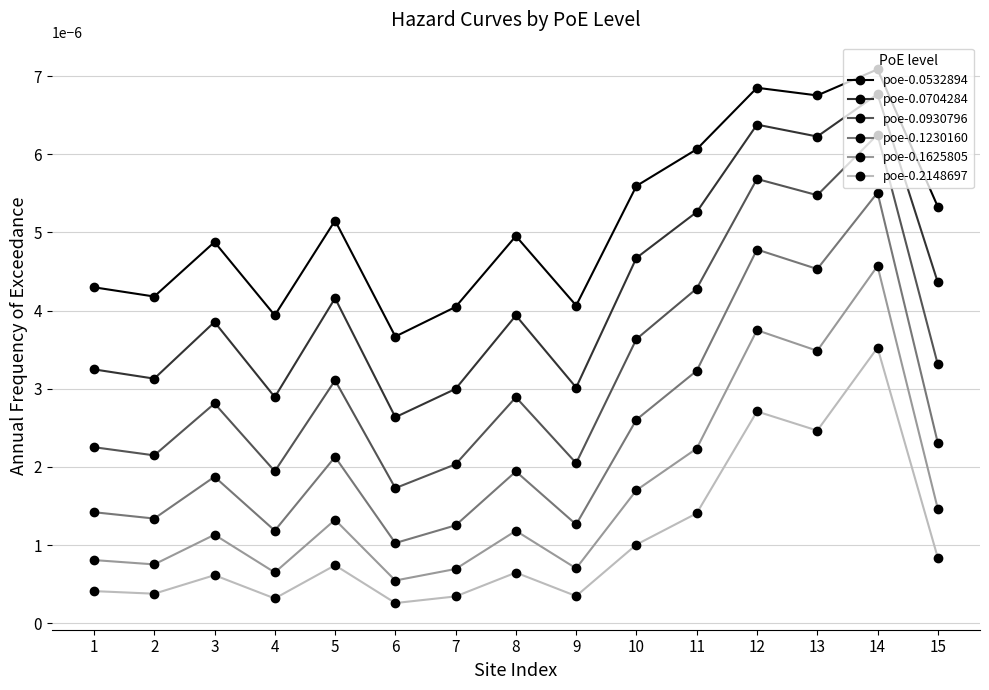

Rank the series at 10 from highest to lowest value.

poe-0.0532894, poe-0.0704284, poe-0.0930796, poe-0.1230160, poe-0.1625805, poe-0.2148697